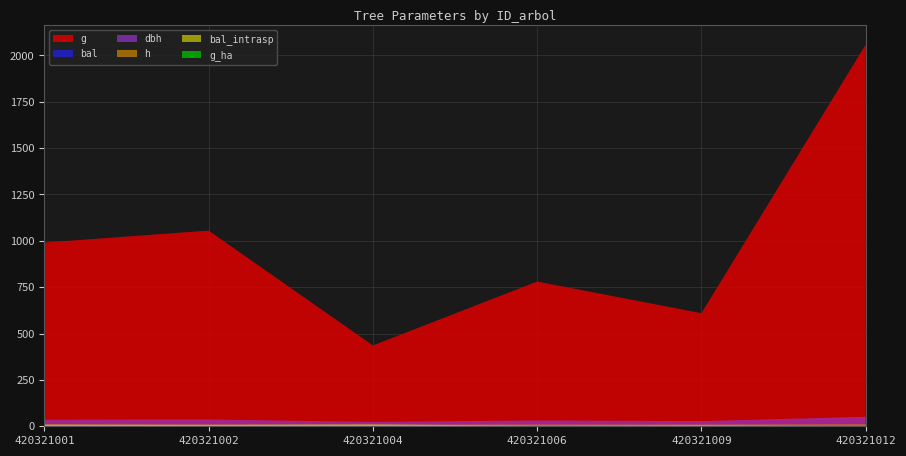

Reading left to right, extract all data points from this chart.

dbh: 35.5	36.7	23.6	31.5	27.9	51.2
h: 9.7	9.8	8.5	9.4	9.0	10.7
g: 990.8	1055.3	436.0	780.5	609.8	2058.8
bal: 8.8	7.3	10.2	2.9	5.4	0.0
bal_intrasp: 8.8	7.3	10.2	2.9	5.4	0.0
g_ha: 1.4	1.5	1.4	2.5	1.9	2.9